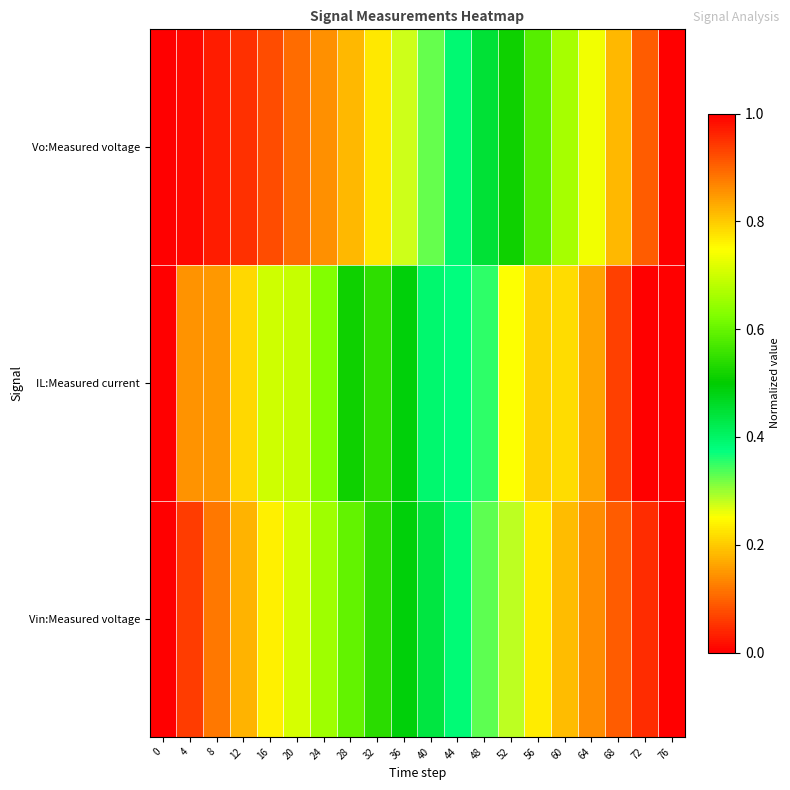

List the series in order of their overall mean, highest first.

Vin:Measured voltage, IL:Measured current, Vo:Measured voltage